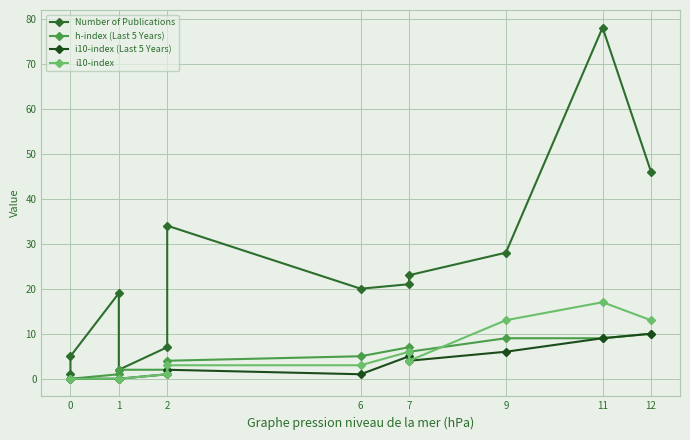

Which series has the largest total across all categories?

Number of Publications